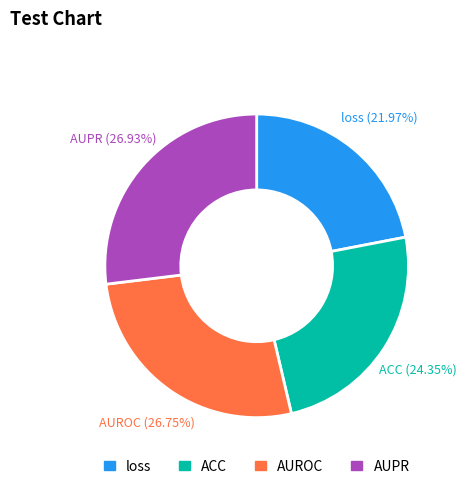

What percentage is the loss slice, to the nearest percent?

22%